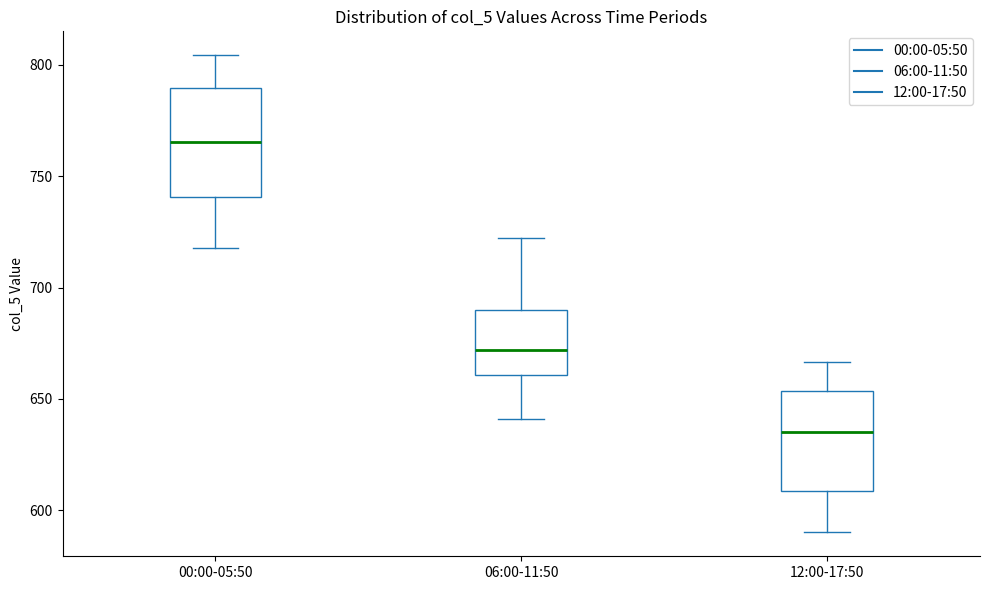

Reading left to right, transcribe this box plot: for each box, give where its median line is, the range the box spans, and where its two whiskers end, as read against the y-axis. The values are not printed on the chart, so give them approximately, as read against the axis.

00:00-05:50: median 765, box 740 to 790, whiskers 720 to 805
06:00-11:50: median 670, box 660 to 690, whiskers 640 to 720
12:00-17:50: median 635, box 610 to 655, whiskers 590 to 665